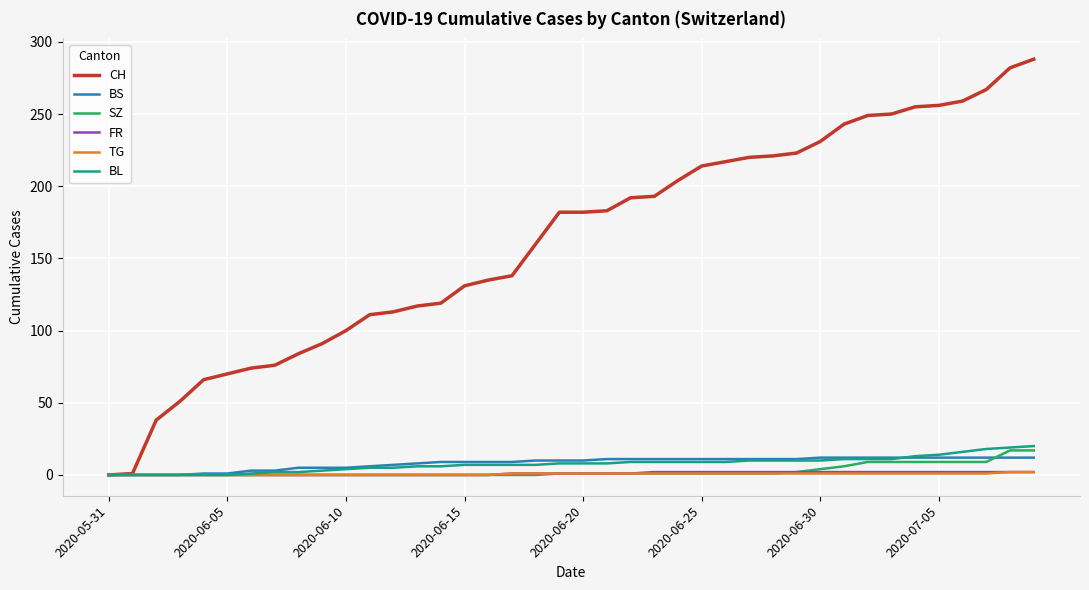

Which series has the largest total across all categories?

CH